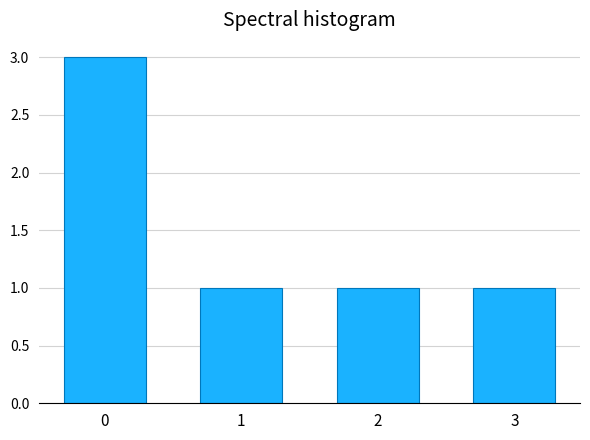

Reading left to right, extract all data points from this chart.

0=3	1=1	2=1	3=1